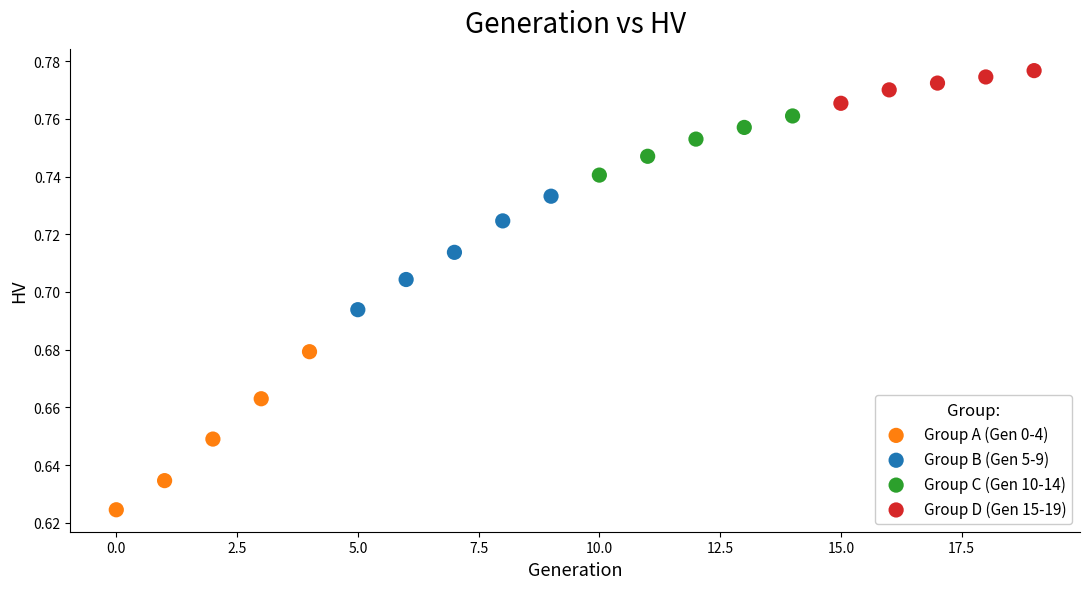

Which series has the largest Y range (max minus min)?

Group A (Gen 0-4)